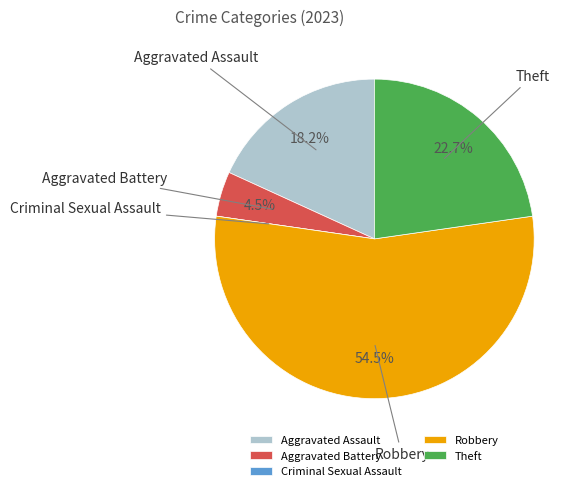

What is the largest slice in the pie chart?

Robbery